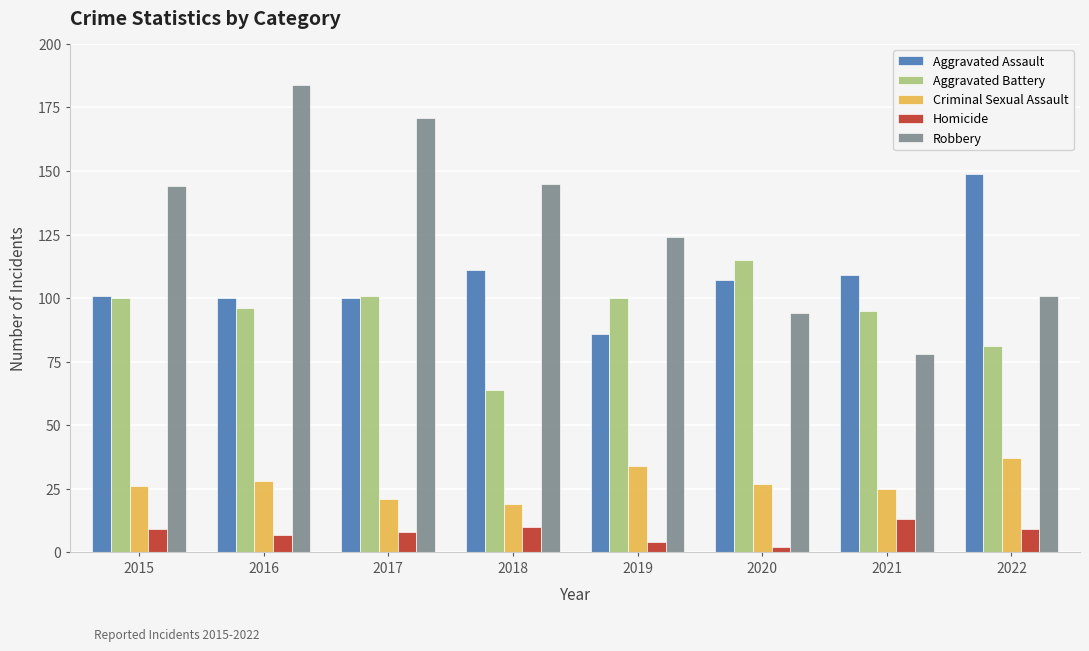

Count the number of data series in this chart.

5